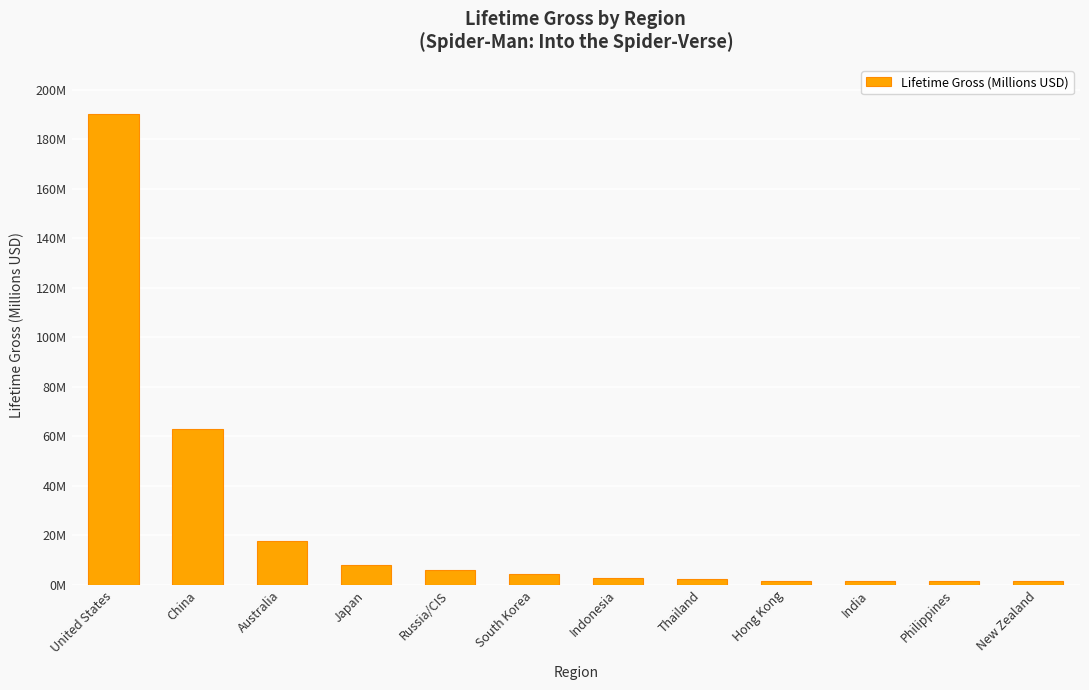

What is the maximum value shown in the chart?

190.2